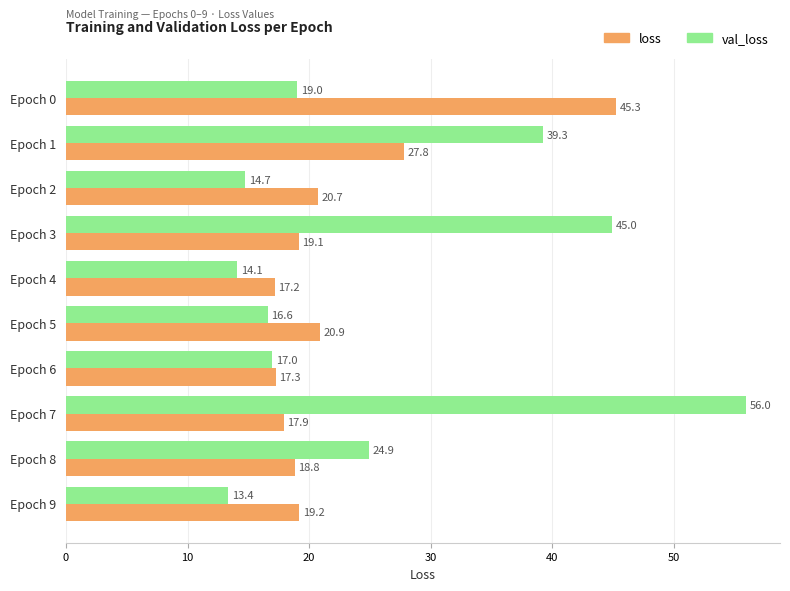

Rank the series by their maximum value, from lowest to highest.

loss, val_loss